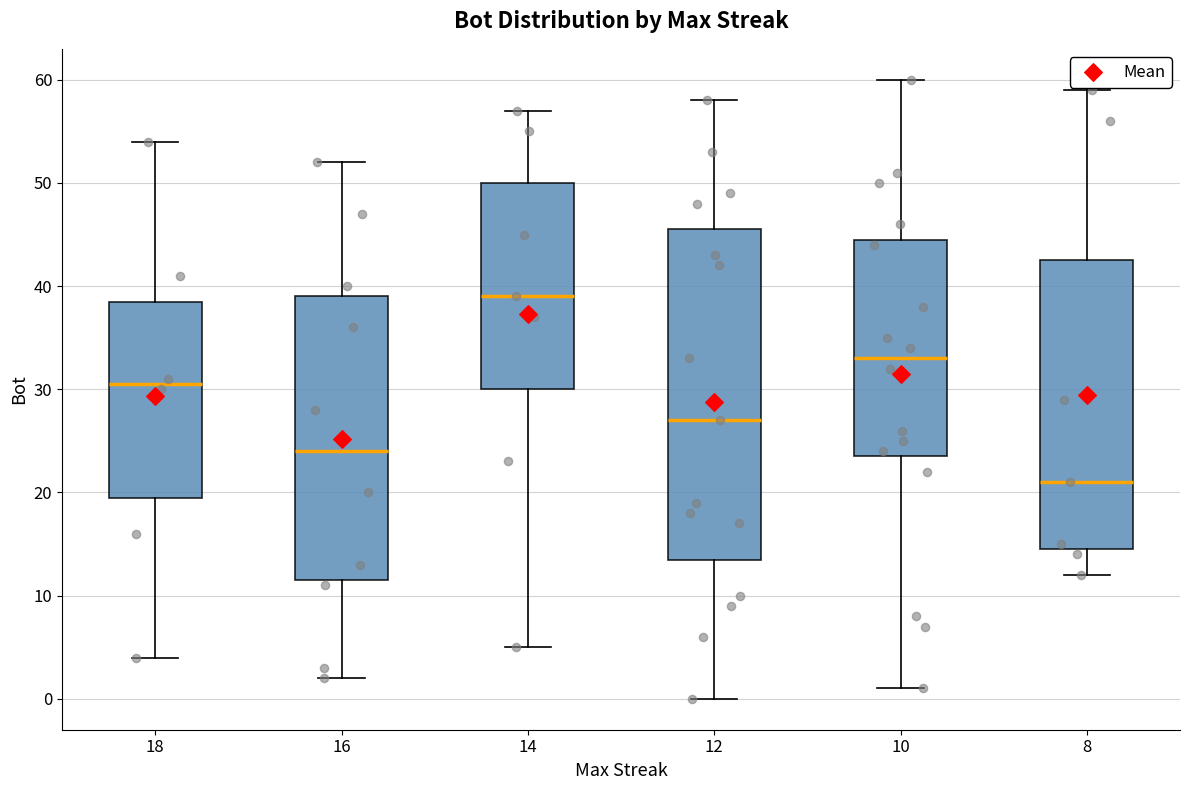

Which box is the tallest, from its lower edge to its upper edge?

12